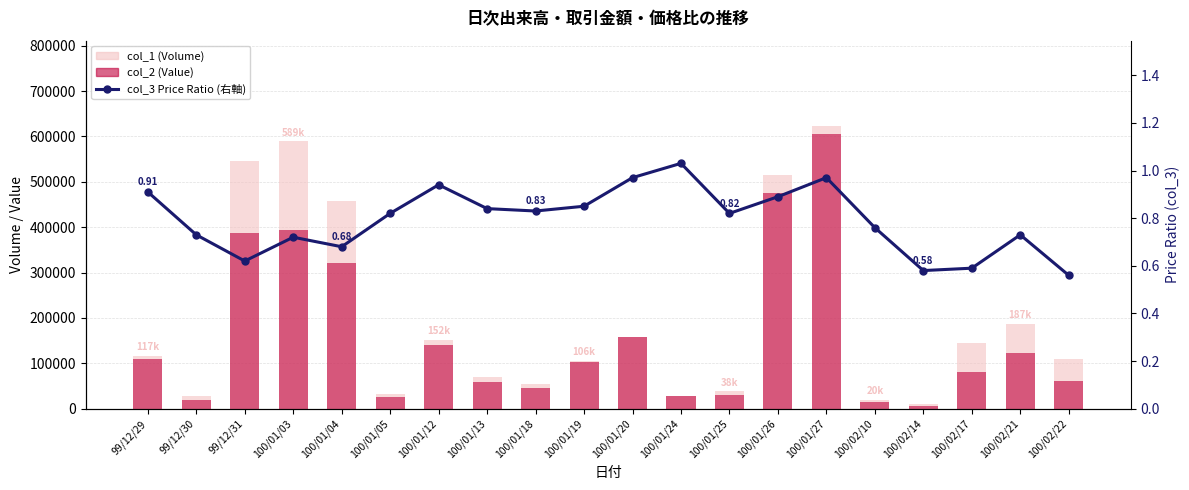

What is the sum of all col_1 (Volume) values?

3988000.0